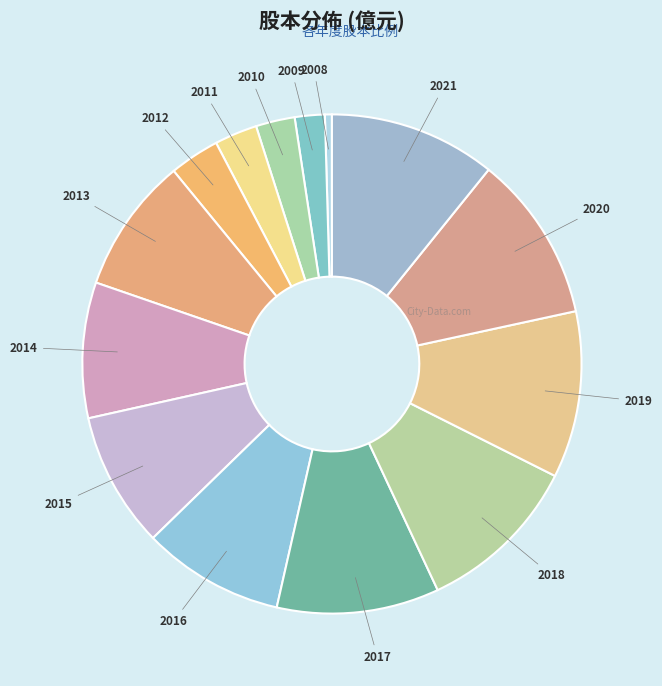

Count the number of slices in the pie.

14